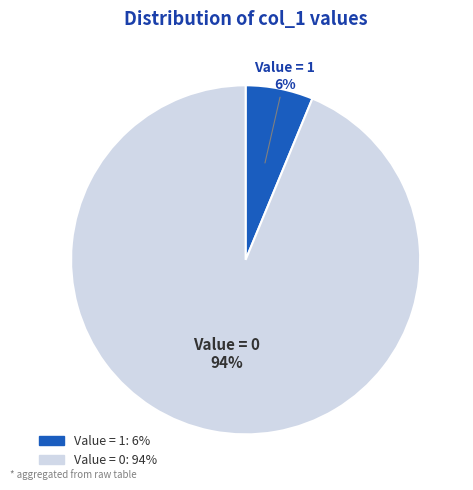

Is there a majority slice in this chart?

Yes